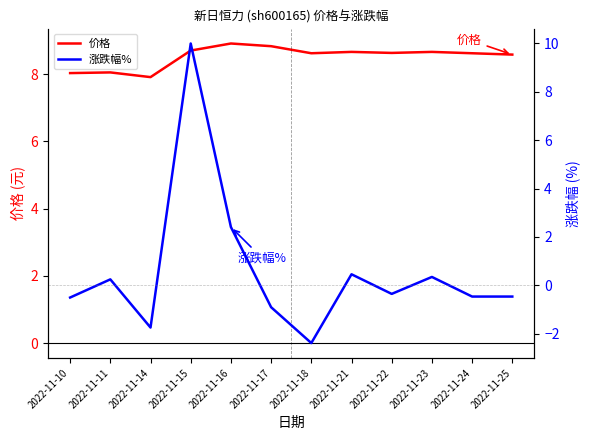

Between which two adjacent categories do 涨跌幅% and 价格 first intersect?

2022-11-14 and 2022-11-15